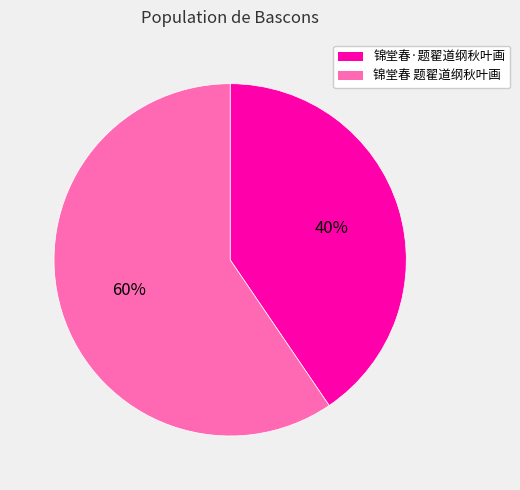

Do 锦堂春·题翟道纲秋叶画 and 锦堂春 题翟道纲秋叶画 together represent more than half of the pie?

Yes